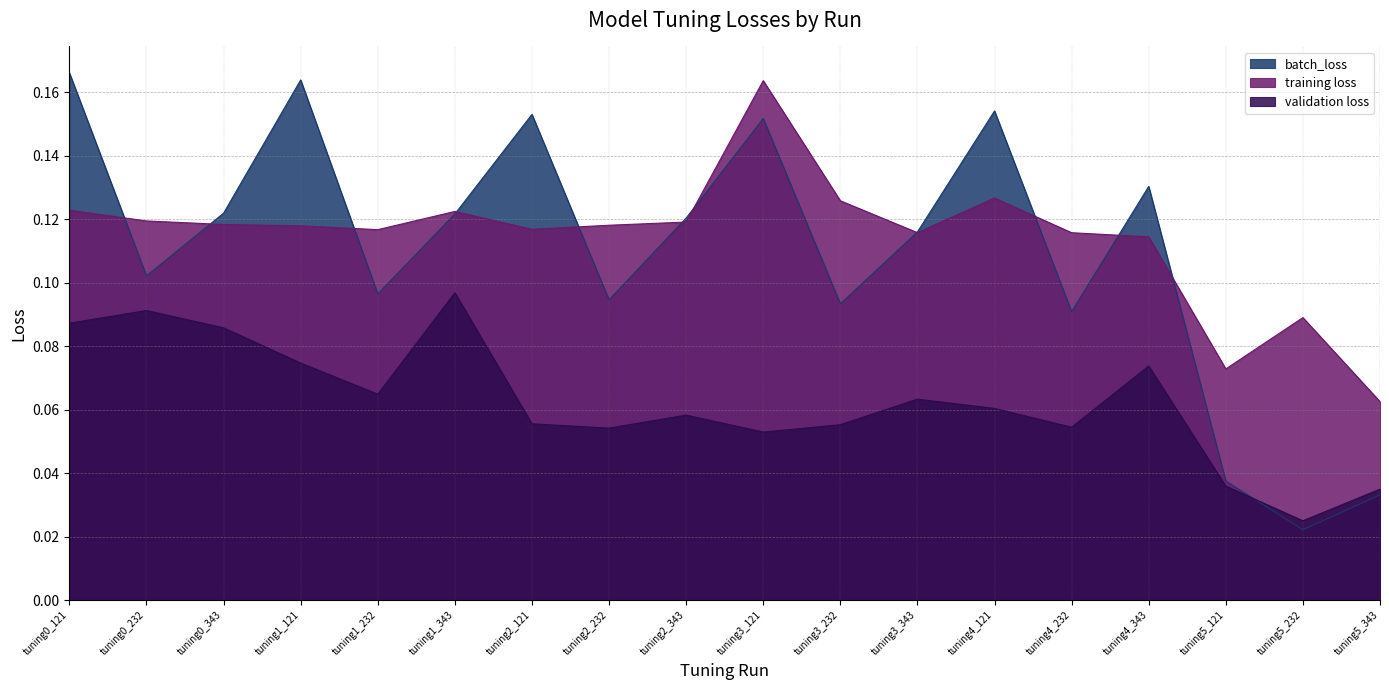

Which has a higher value, tuning5_343 or tuning3_232?

tuning3_232